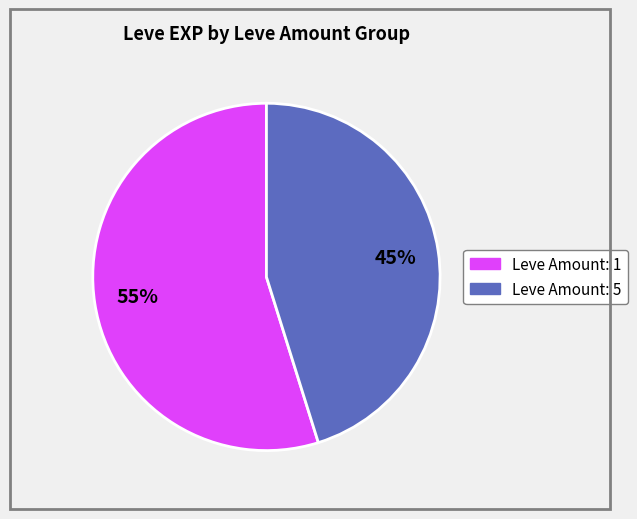

Count the number of slices in the pie.

2